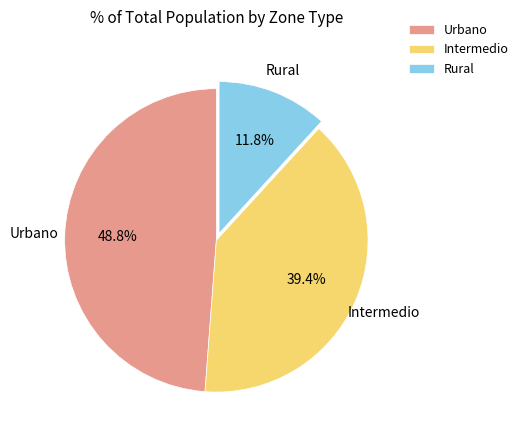

What is the ratio of the value at Intermedio to the value at Urbano?

0.8